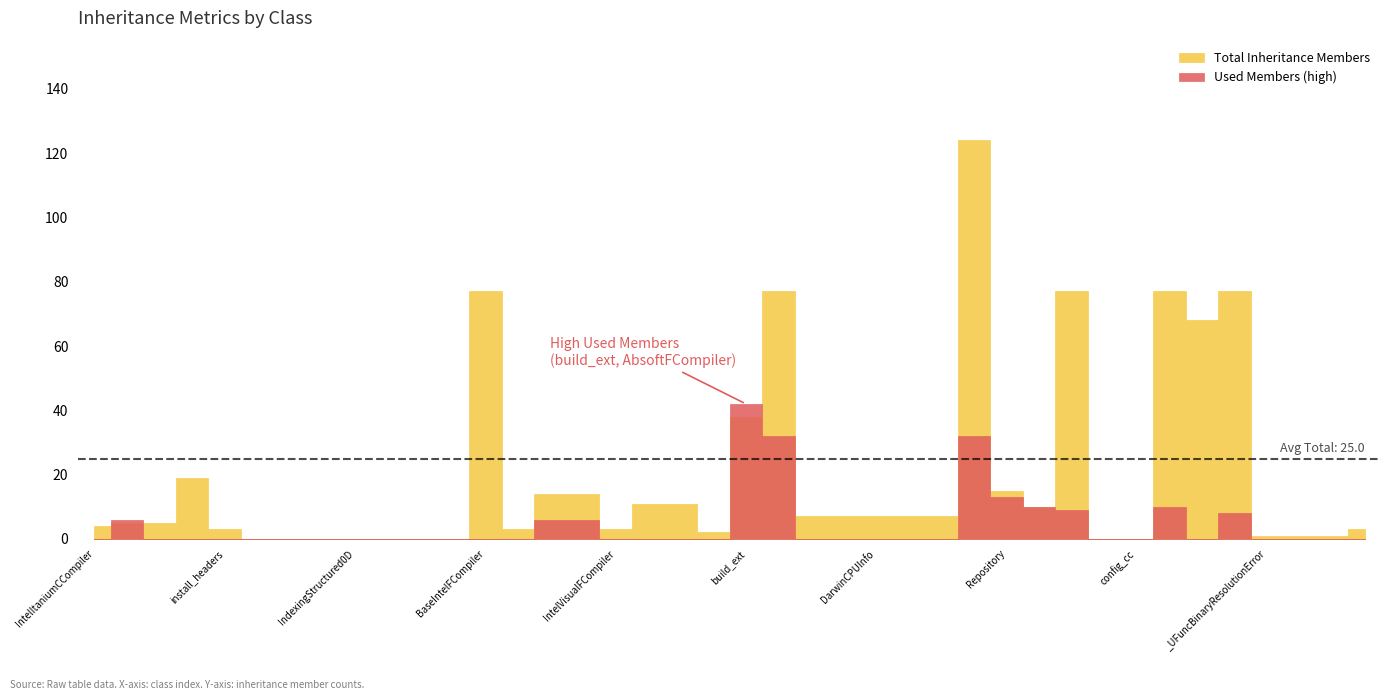

How many lines are shown in the chart?

3